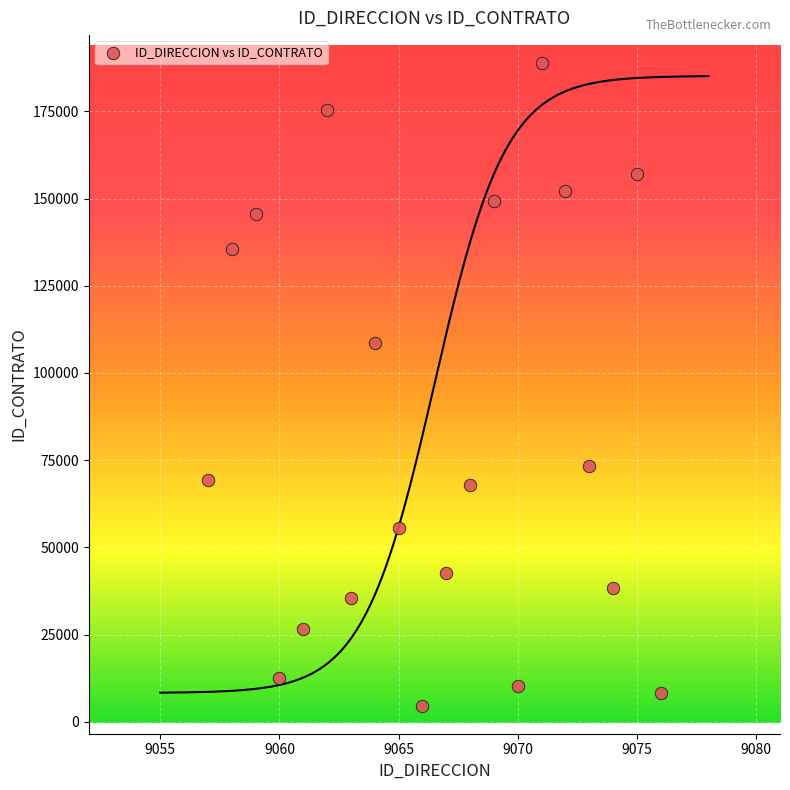

What Y value in the scatter plot is closest to 96716?

108625